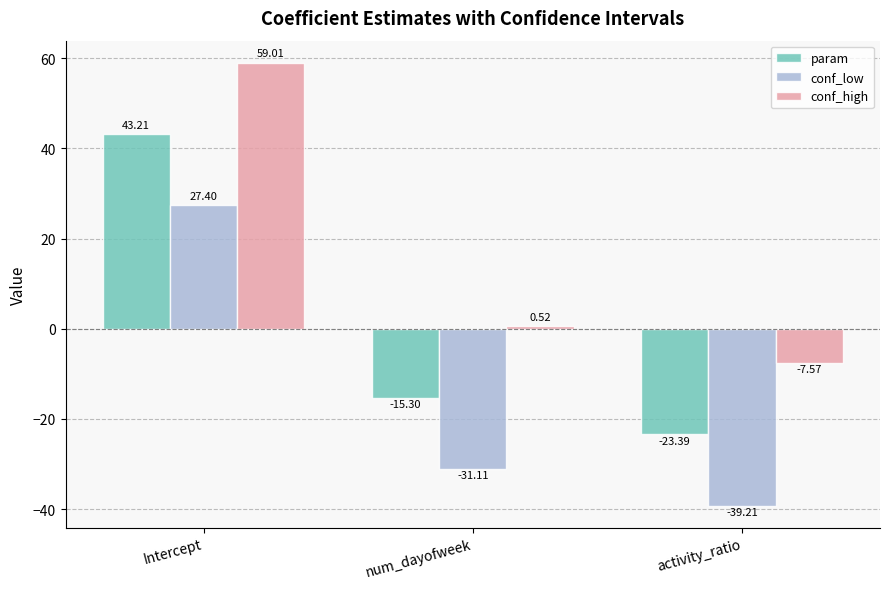

What is the average value of the conf_high series?

17.3